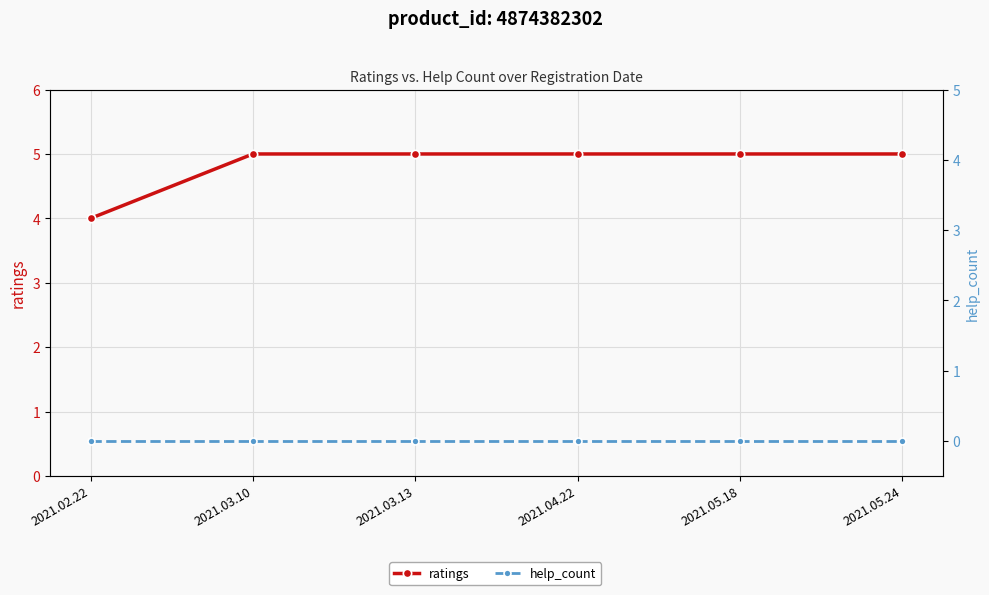

What position from the left is 2021.03.10?

2